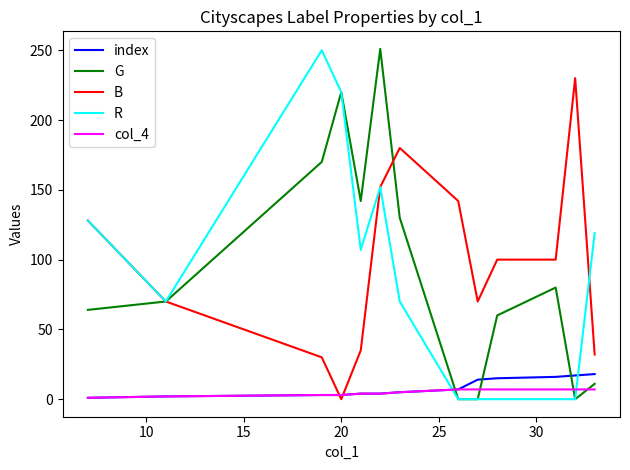

Count the number of categories in the chart.

13